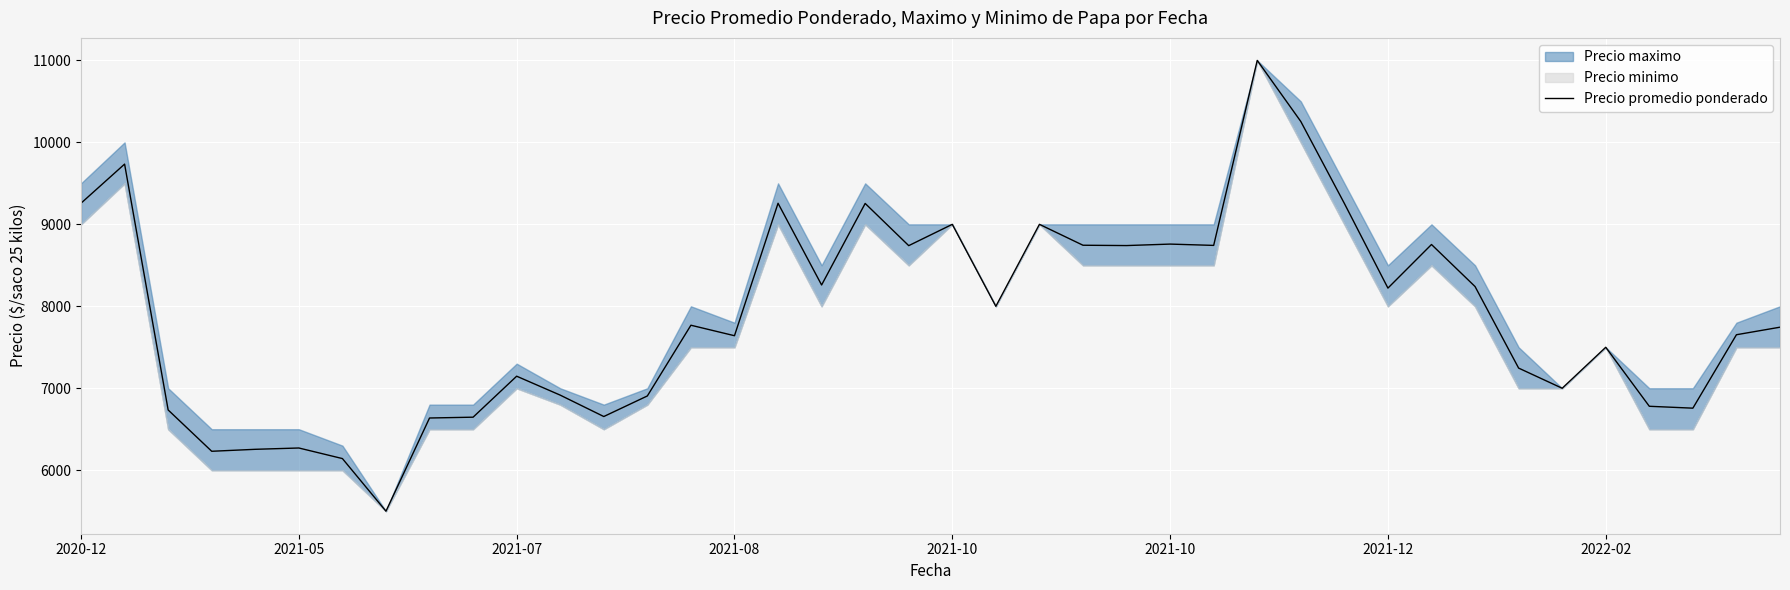

The chart shows a value of 8745 at 23. True or false?

True